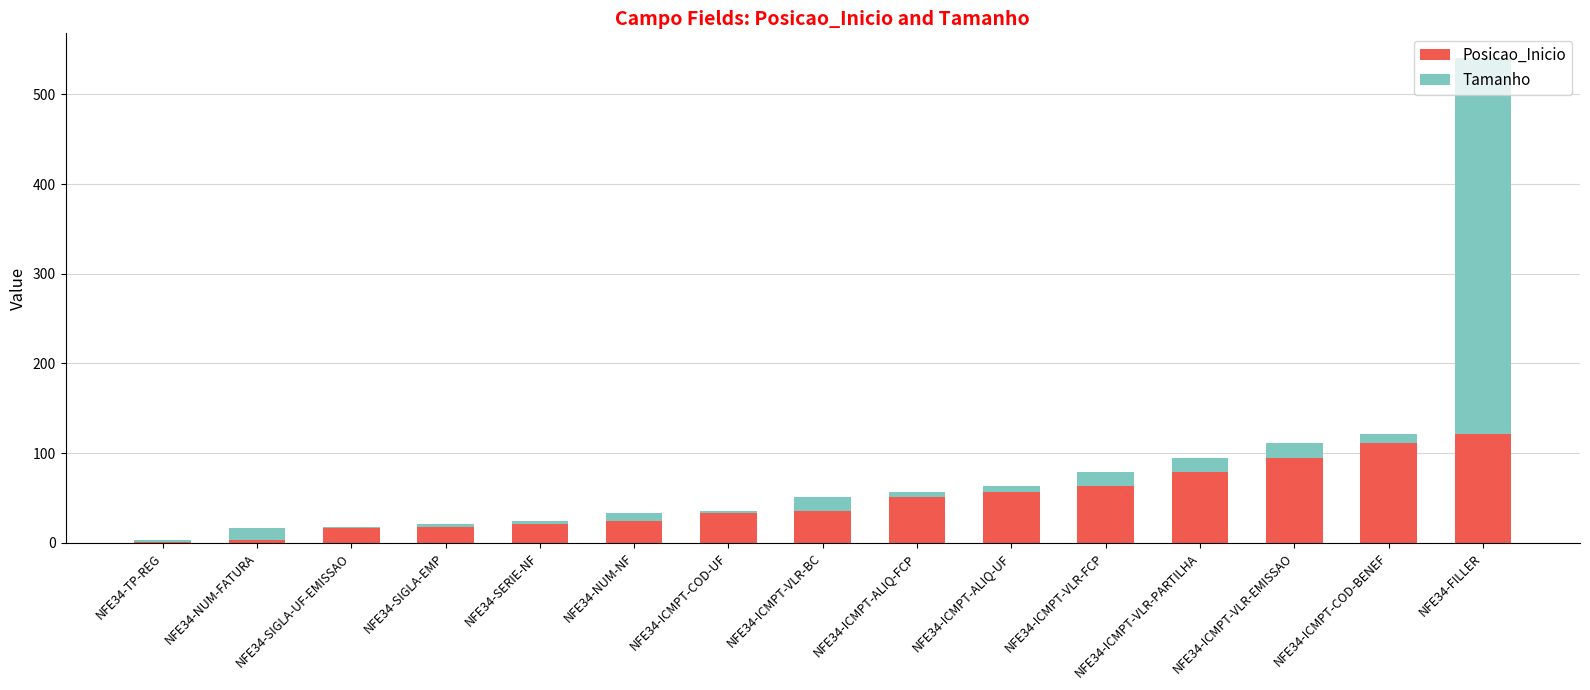

Does the chart contain stacked bars?

Yes